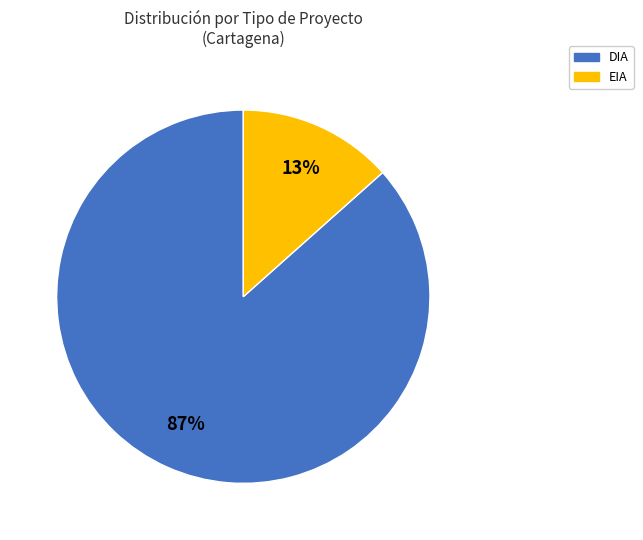

The DIA slice represents 87% of the pie. True or false?

True